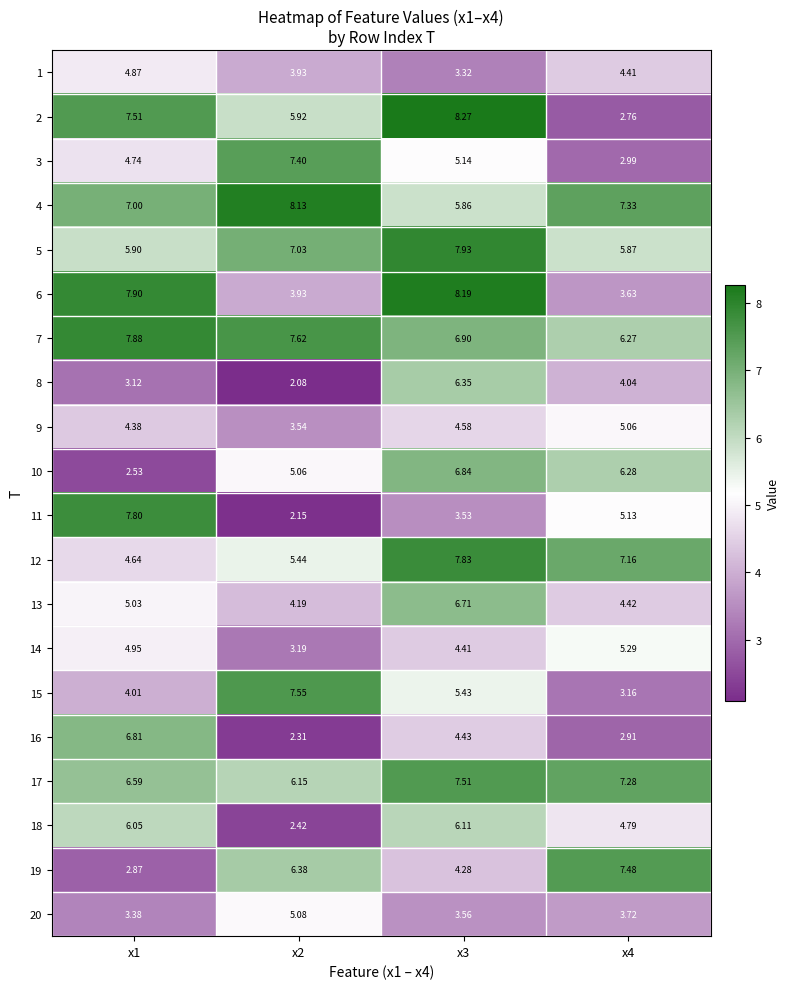

At x1, list the series in order from largest to smallest.

6, 7, 11, 2, 4, 16, 17, 18, 5, 13, 14, 1, 3, 12, 9, 15, 20, 8, 19, 10